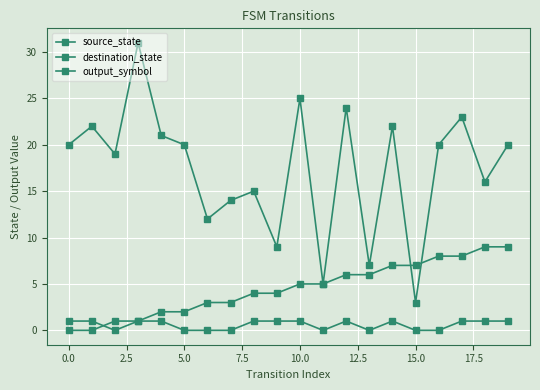

What is the value of the destination_state point at the 4th from the left?

31